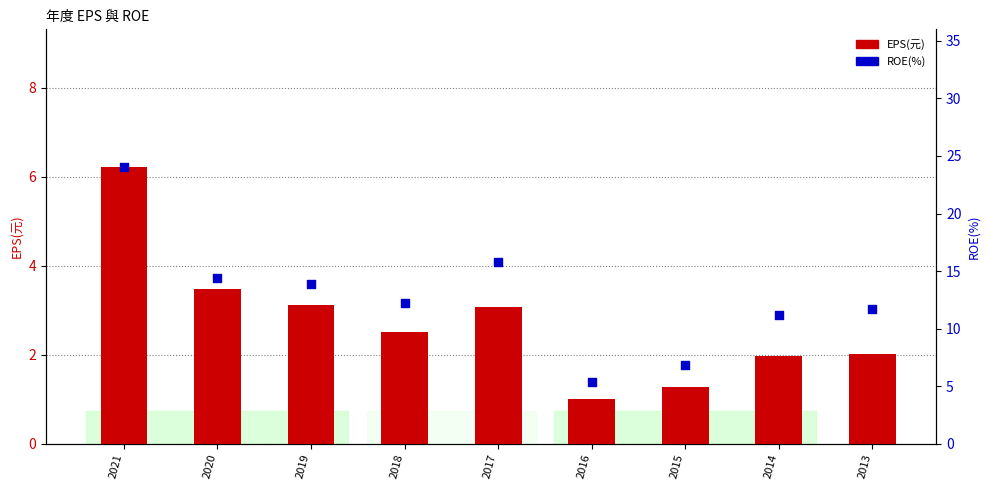

What are all the series names shown in the legend?

EPS(元), ROE(%)